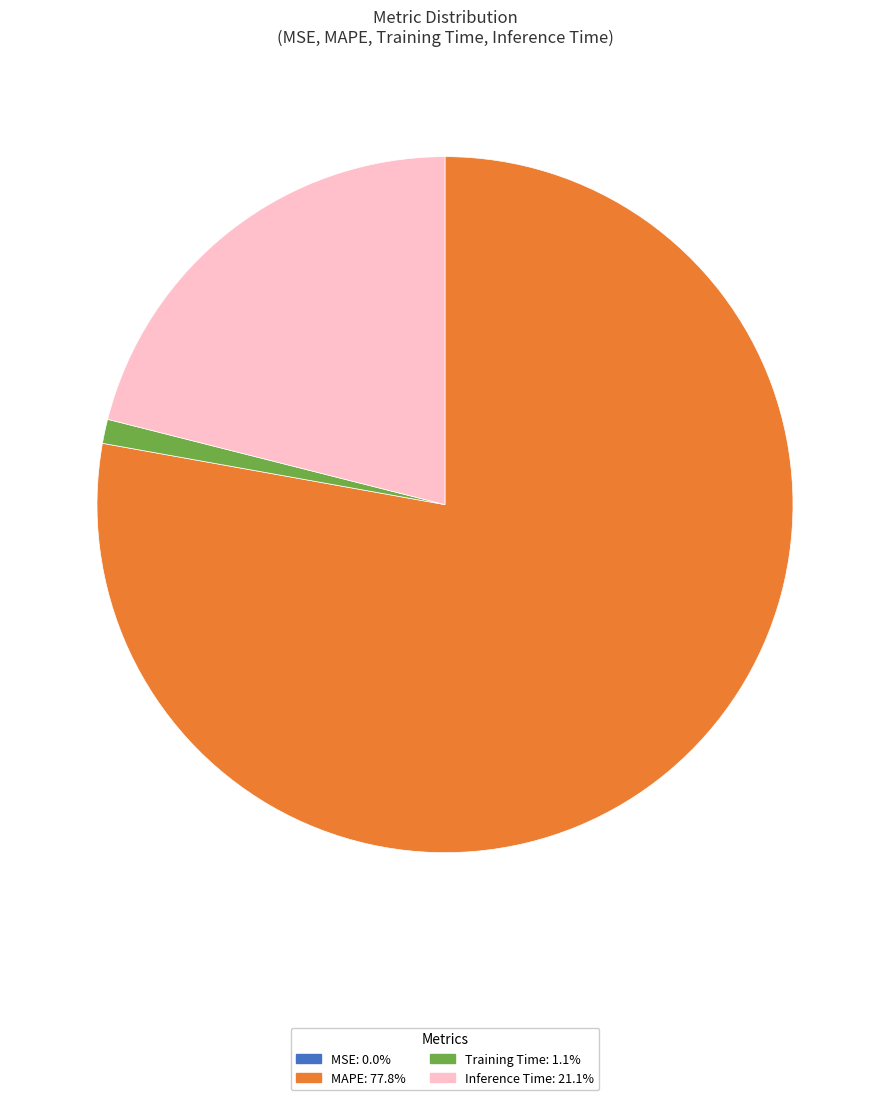

Is there any slice that represents more than half of the pie?

Yes